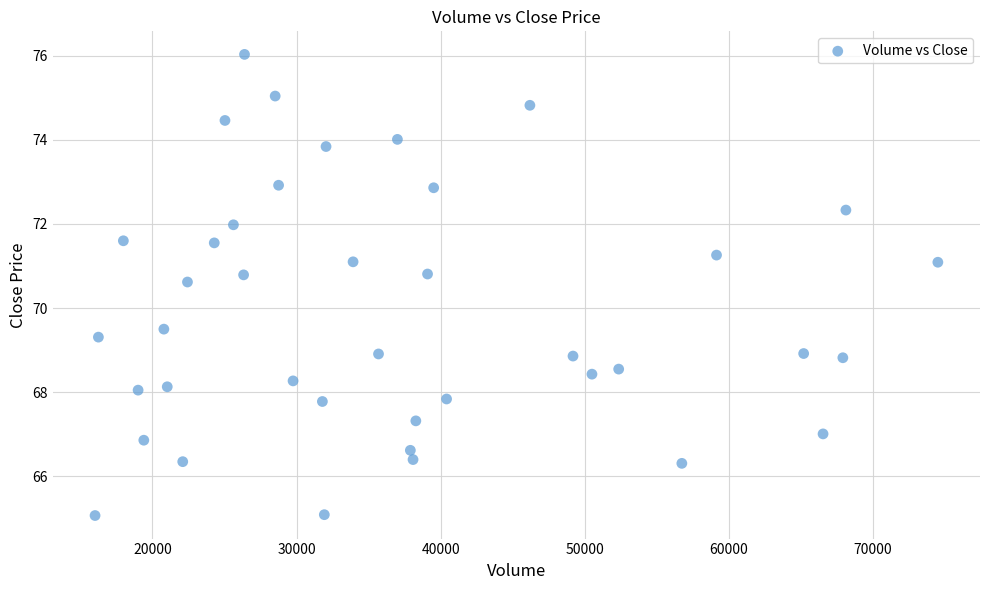

What is the range of Y values (max minus min)?

11.0